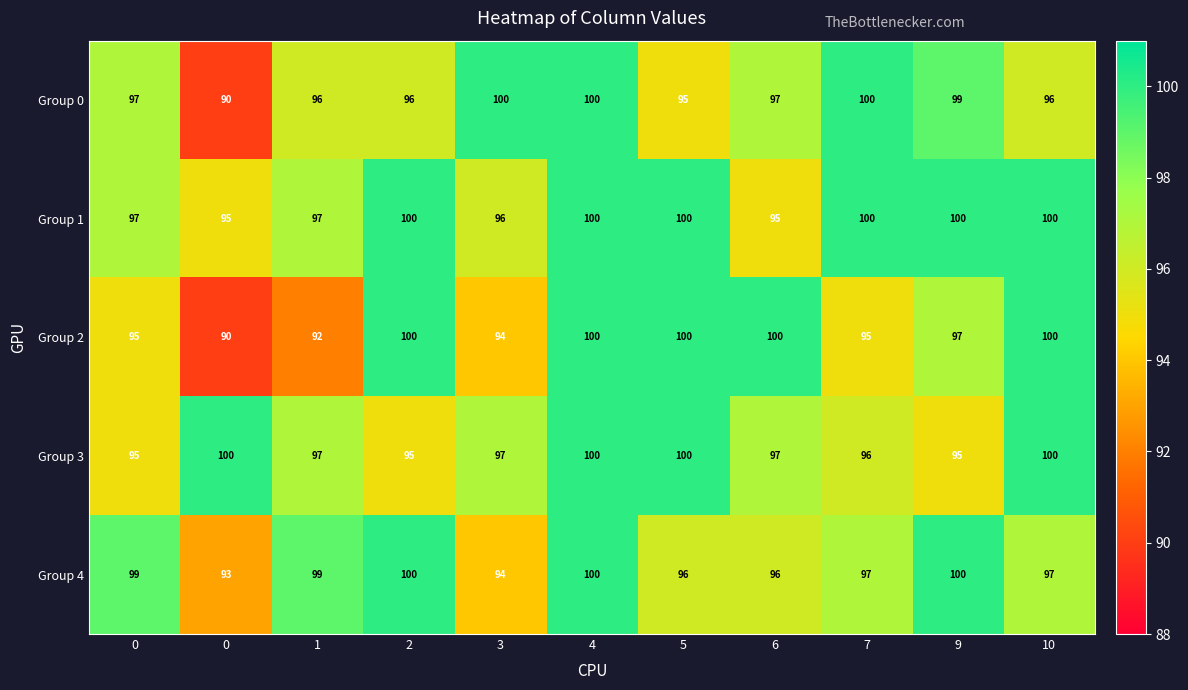

How many data points does each series have?

11